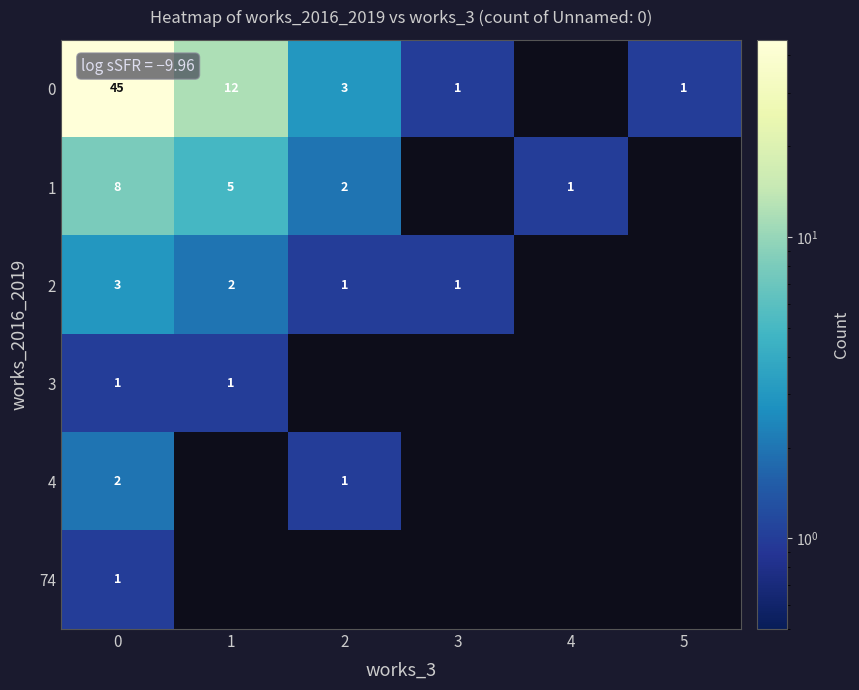

Which has a higher value, 4 or 2?

2